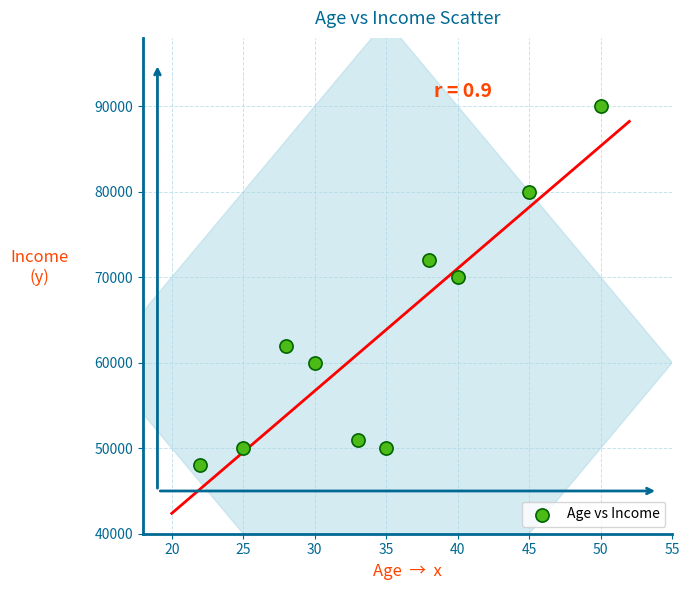

What Y value in the scatter plot is closest to 69000?

70000